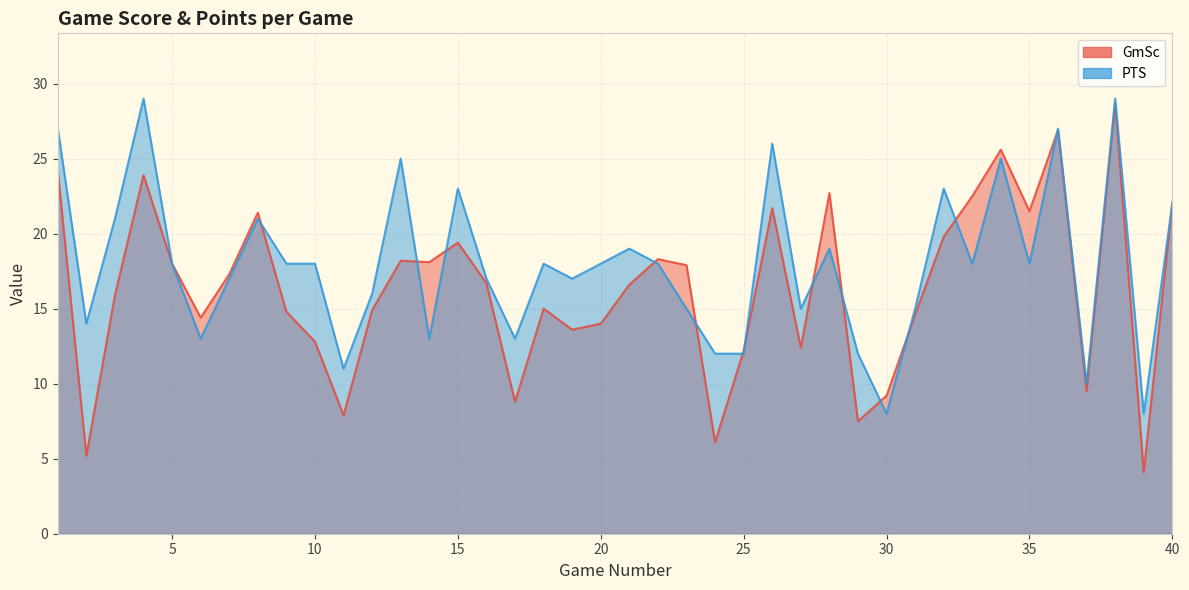

Which series changed the most between 4 and 31?

PTS